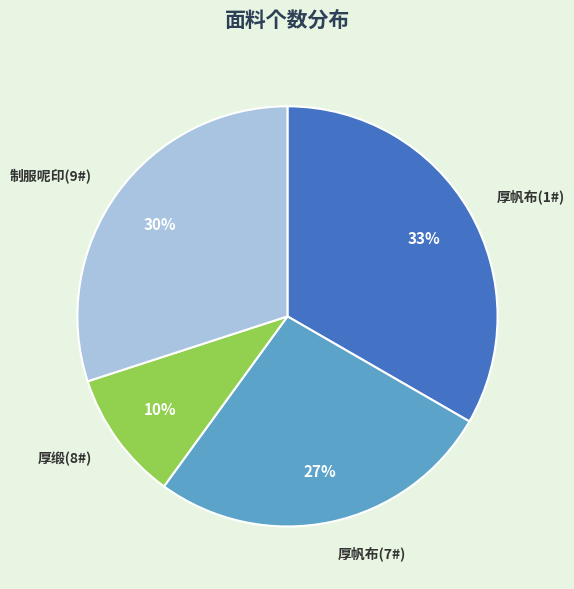

Which slice is the largest?

厚帆布(1#)